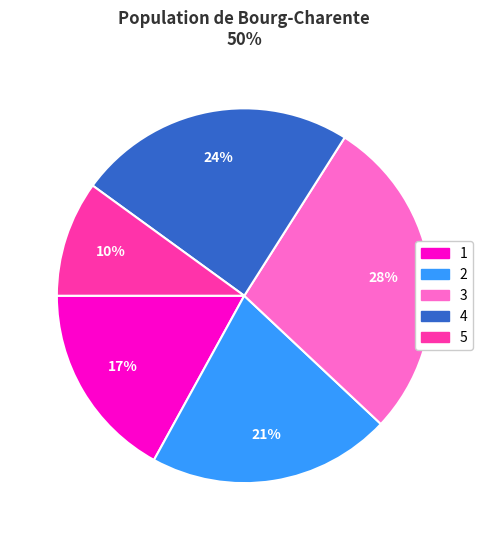

How many slices are in this pie chart?

5